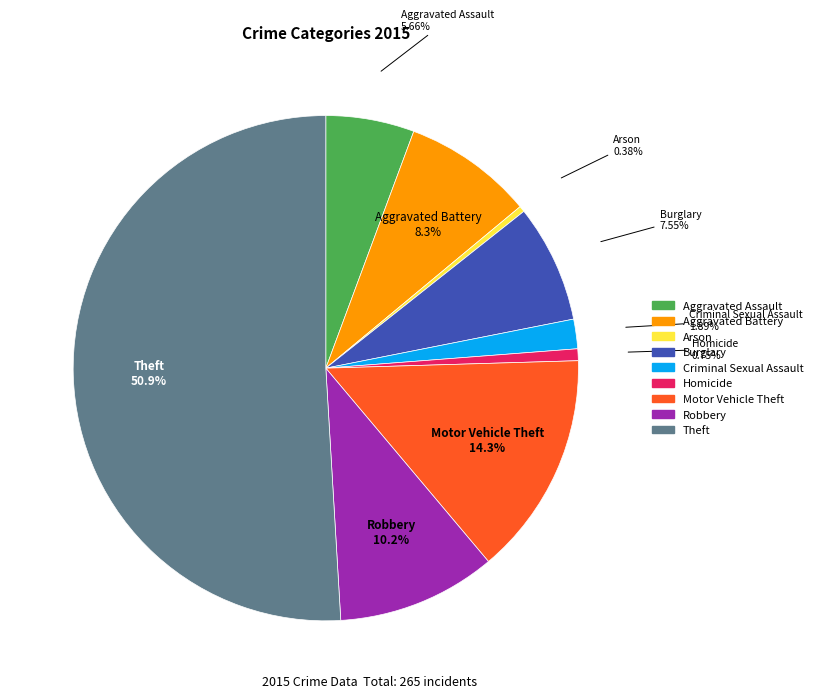

Which has a higher value, Robbery or Homicide?

Robbery